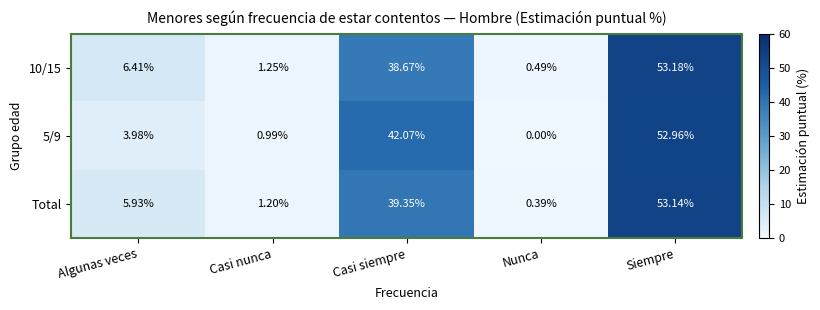

At which label is 10/15 closest to 26?

Casi siempre